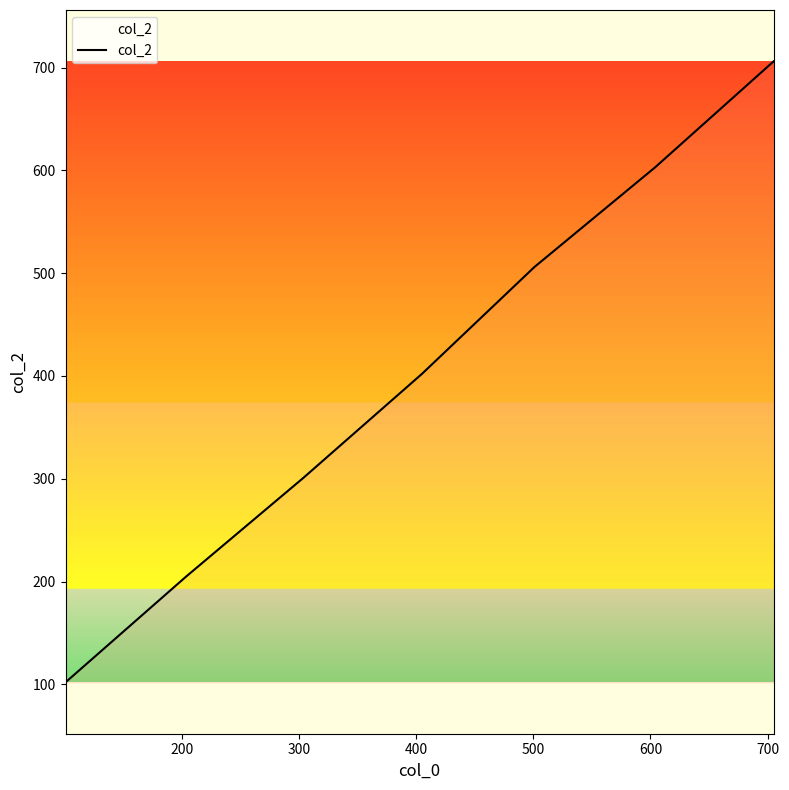

What is the average value?

404